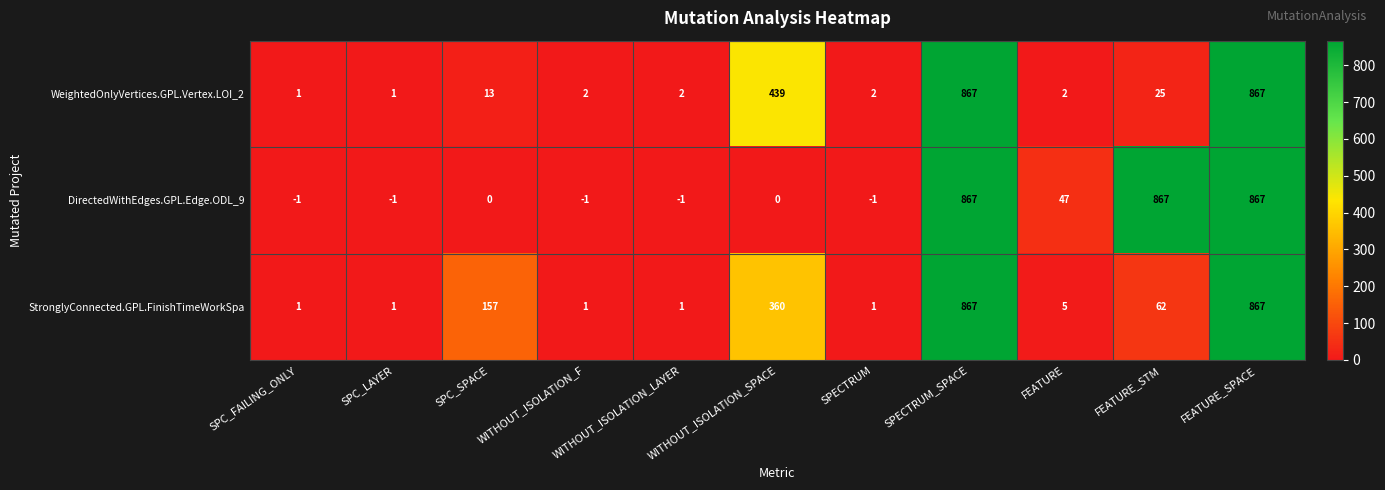

What is the greatest value displayed?

867